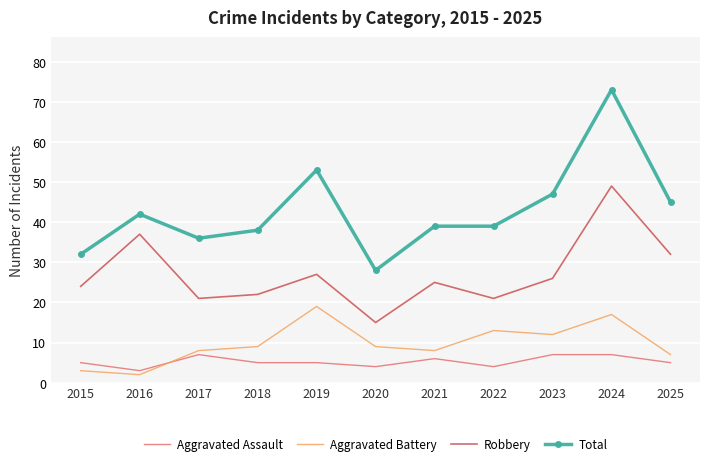

Rank the series at 2015 from lowest to highest value.

Aggravated Battery, Aggravated Assault, Robbery, Total